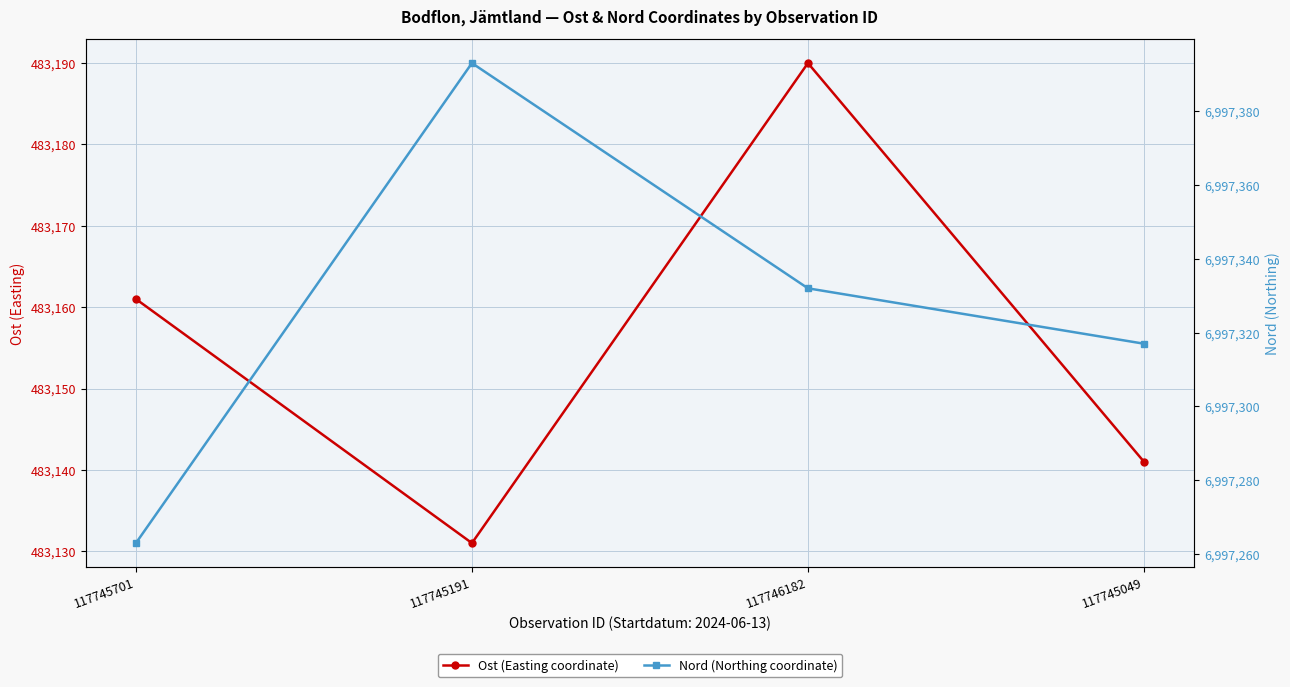

Which series has the widest spread of values?

Nord (Northing coordinate)